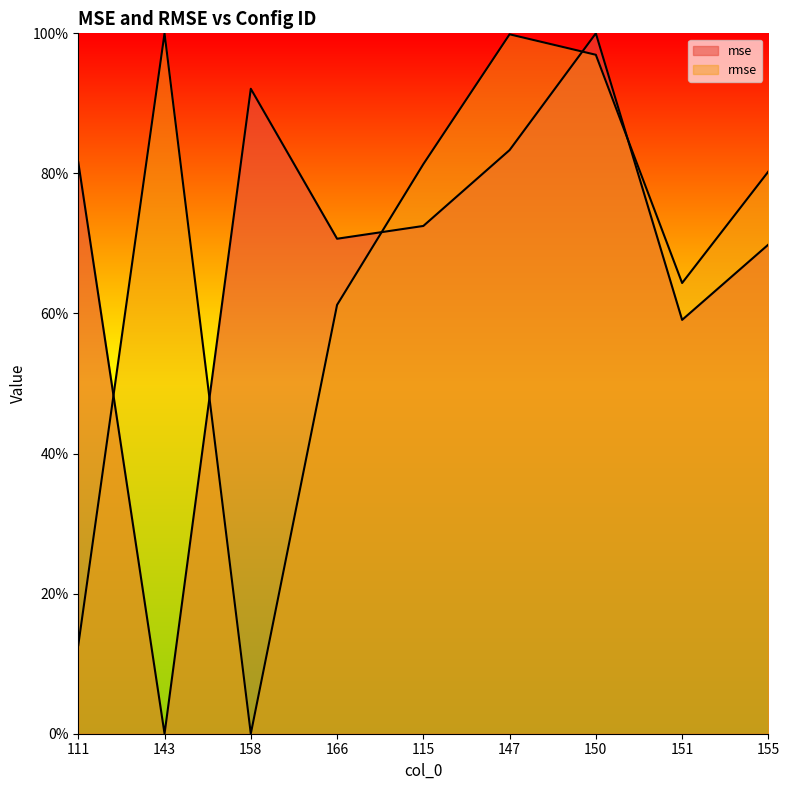

What is the difference between the second highest and second lowest values in the rmse series?

0.9